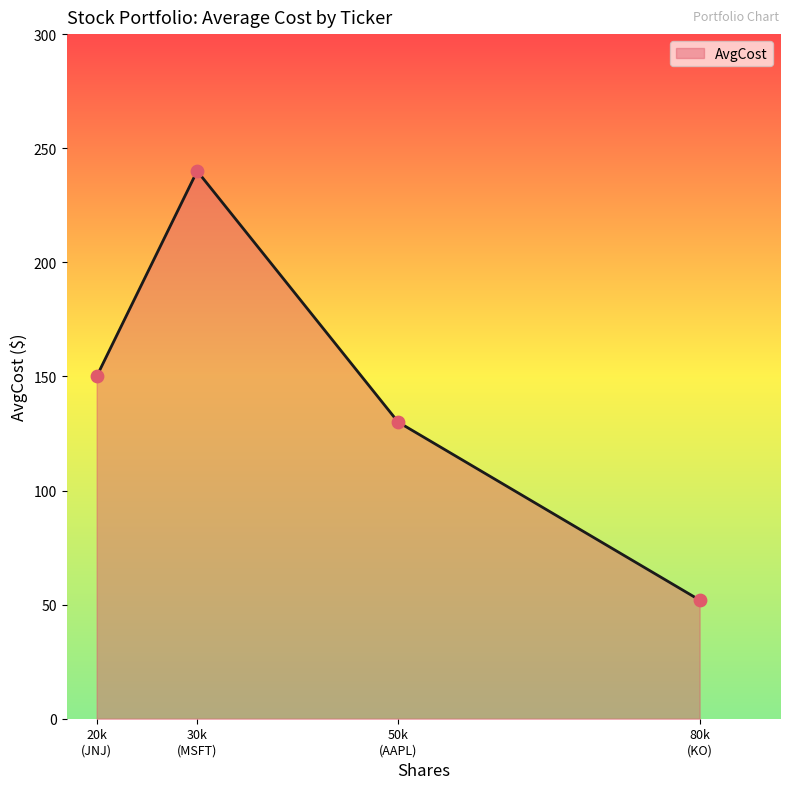

What is the minimum value shown in the chart?

52